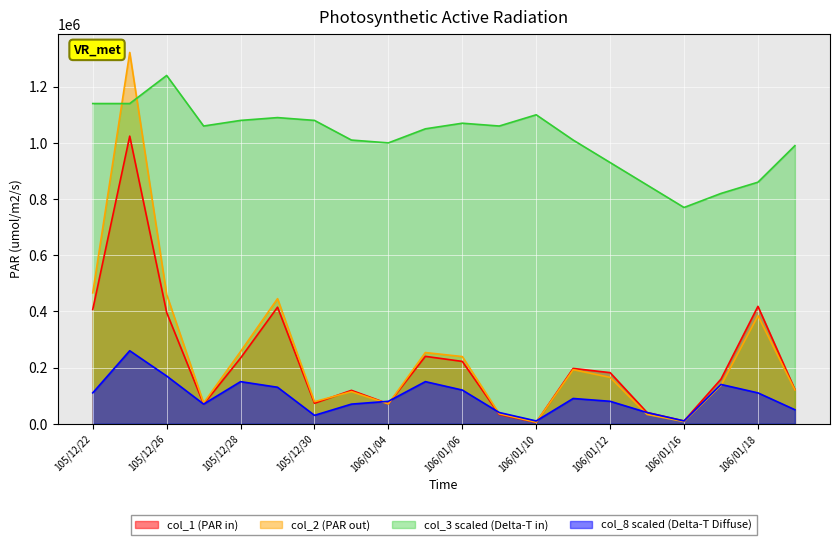

The value of col_2 at 105/12/26 is 459900. True or false?

True